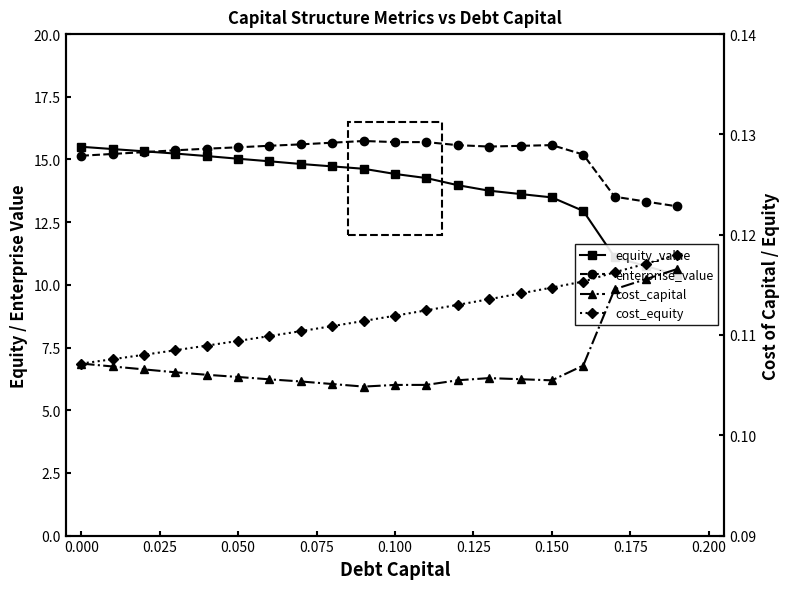

Which series has the widest spread of values?

equity_value